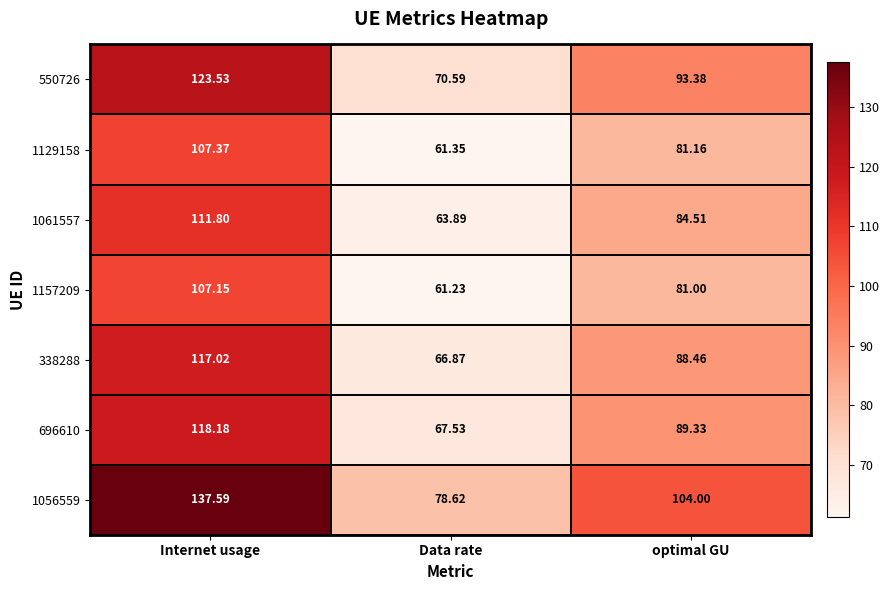

At which label is 338288 closest to 91?

optimal GU